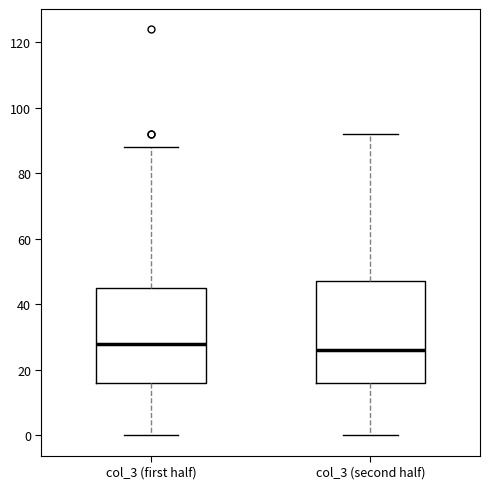

Which box is the tallest, from its lower edge to its upper edge?

col_3 (second half)